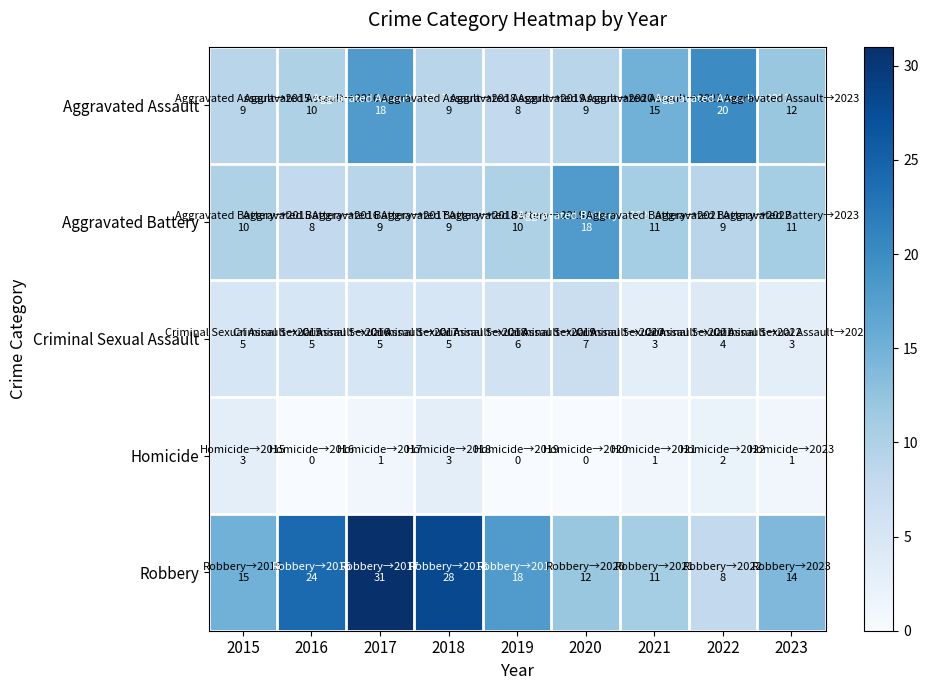

What is the total value across all series at 2018?

54